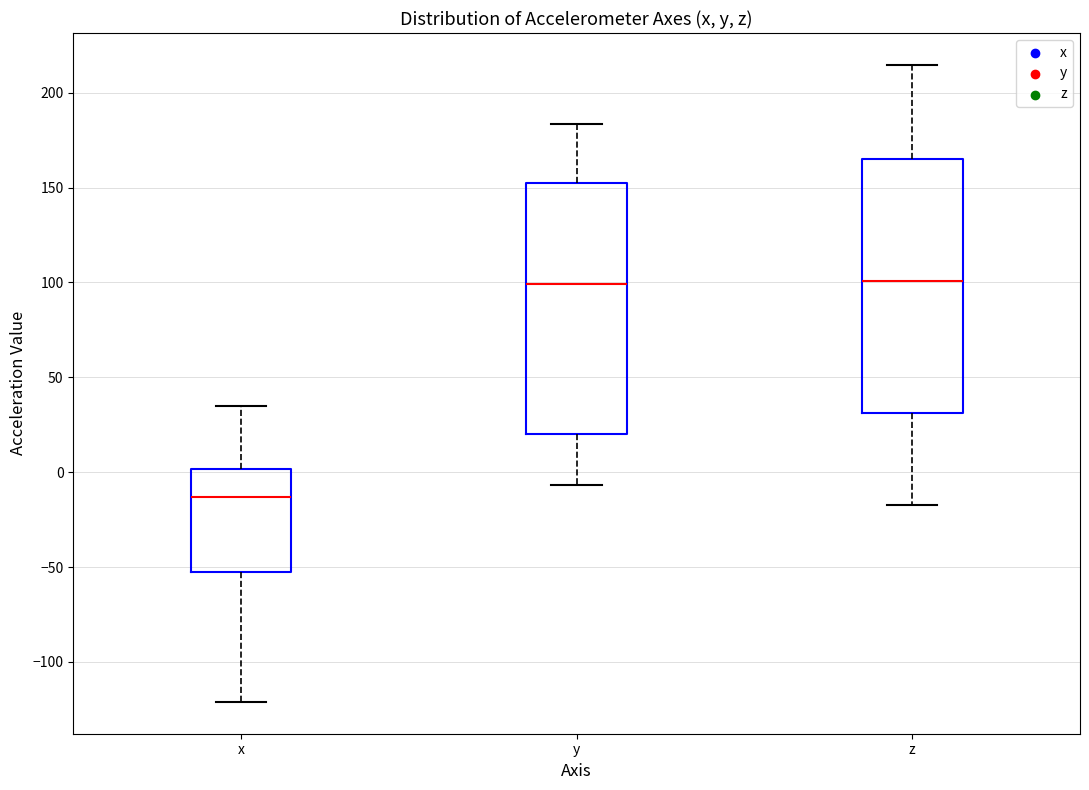

Where does the lower whisker of the box for x end on the y-axis? The values are not printed on the chart, so give them approximately, as read against the axis.

-120